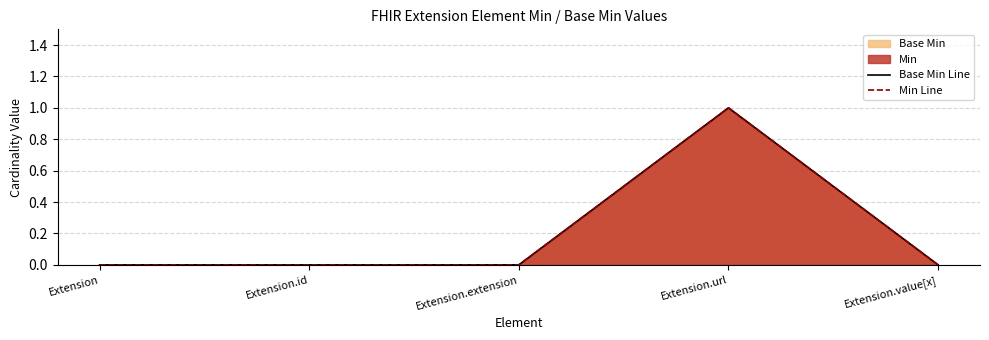

Which category has the highest value in the Min Line series?

Extension.url